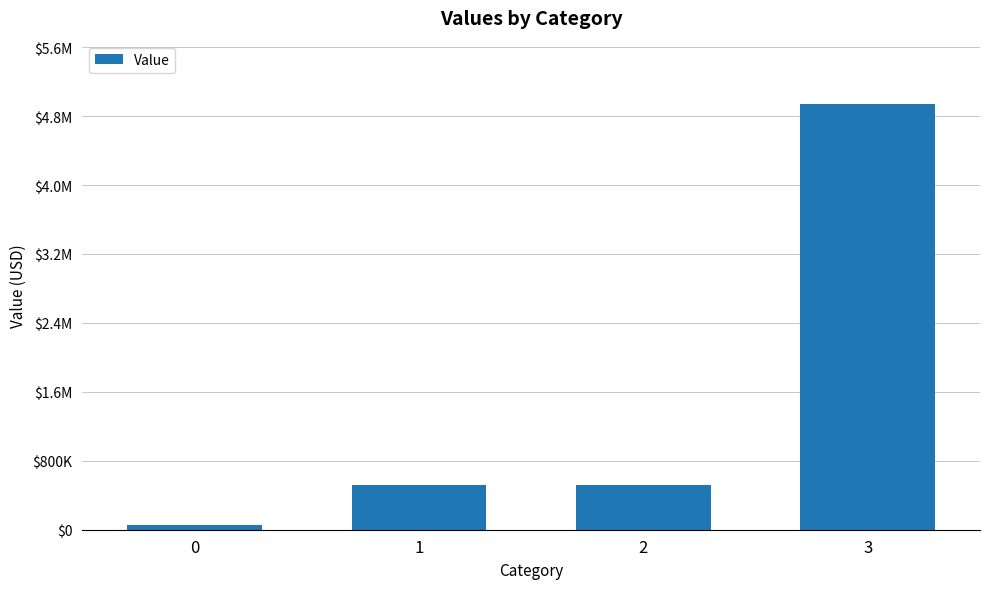

Which category has the highest value across all series?

3